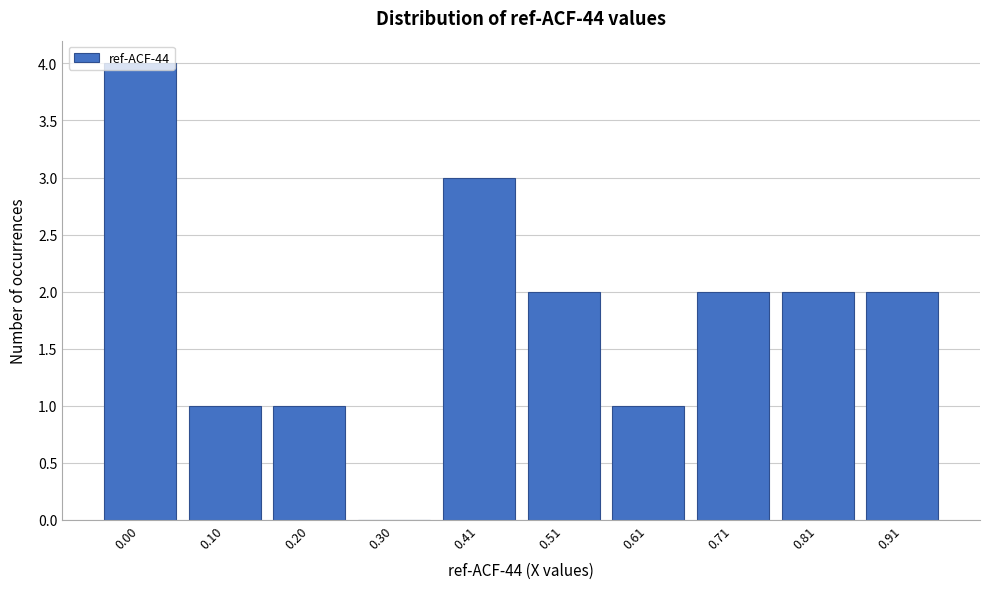

Is it true that the value at 0.10 is 1?

True